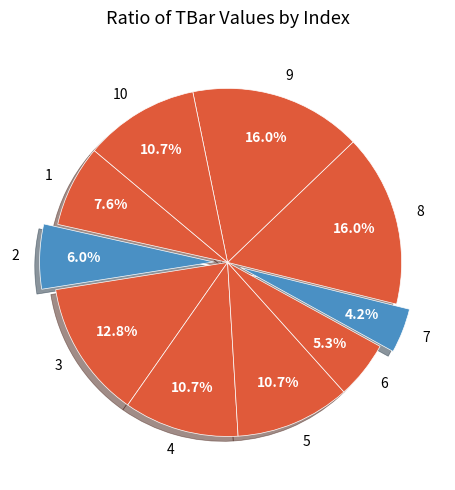

What is the smallest slice in the pie chart?

7